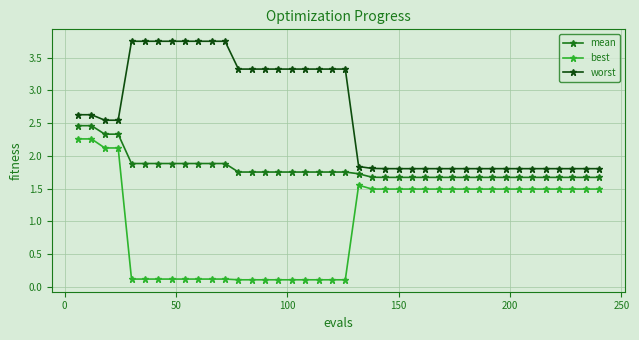

What is the value of the mean point at the 29th from the left?

1.7